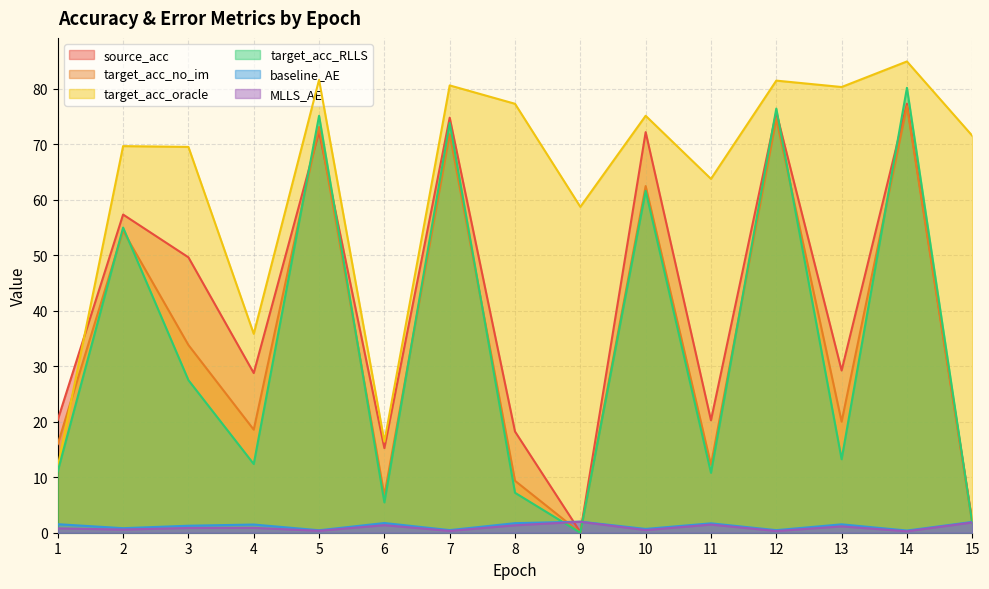

Rank the series by their maximum value, from lowest to highest.

MLLS_AE, baseline_AE, target_acc_no_im, source_acc, target_acc_RLLS, target_acc_oracle